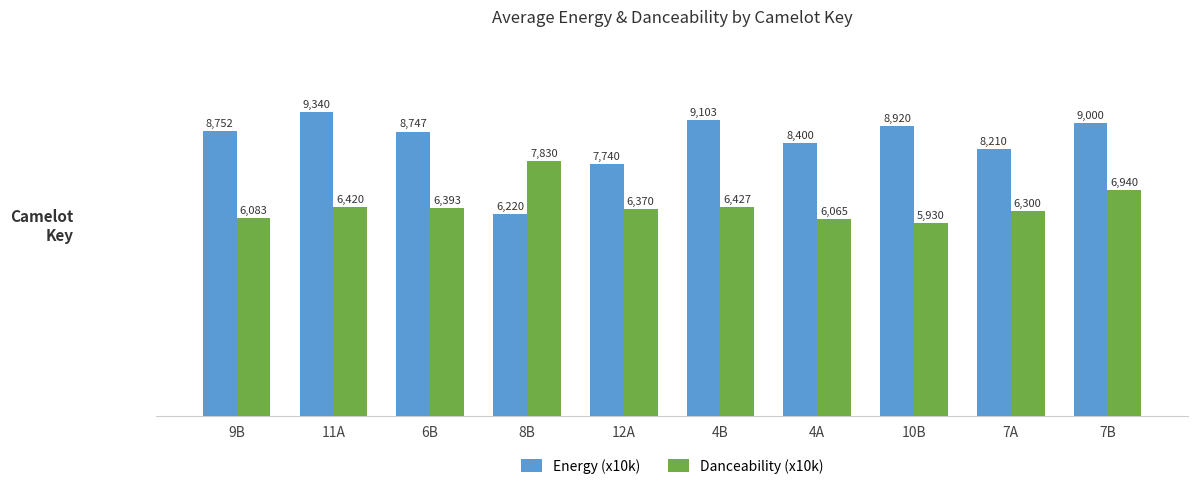

What is the approximate value of Danceability (x10k) at 7B?

6940